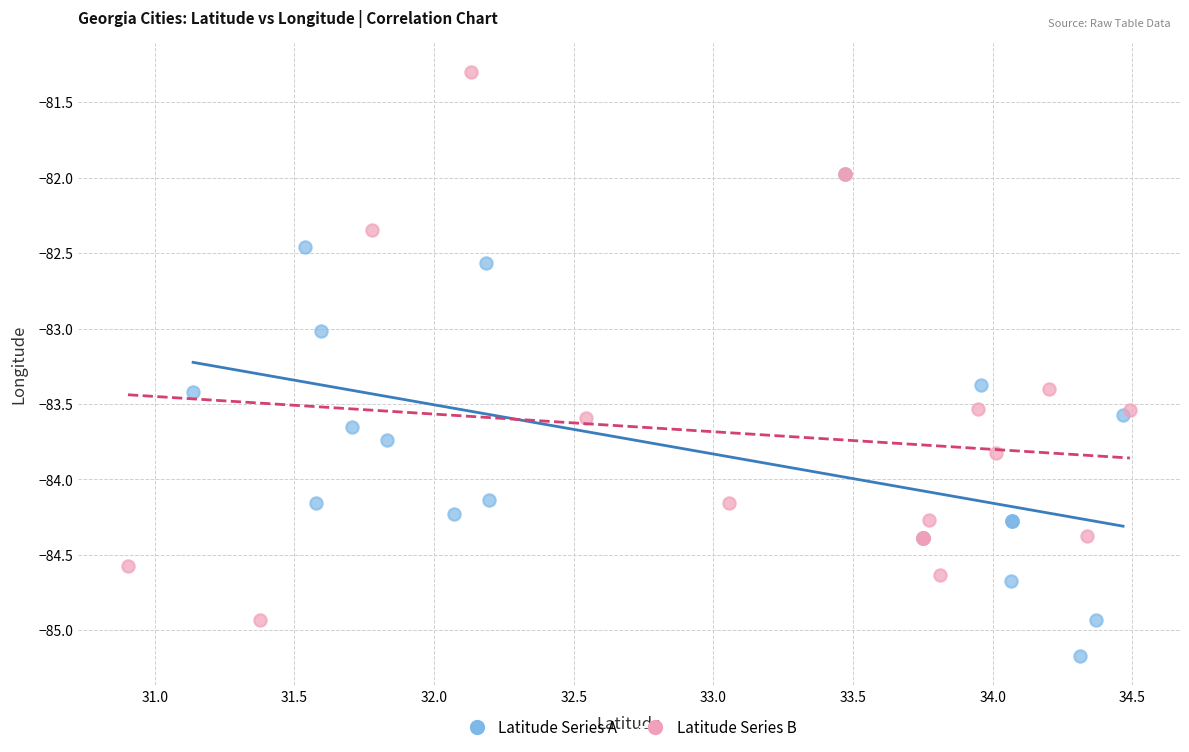

Which series reaches the minimum Y coordinate?

Latitude Series A